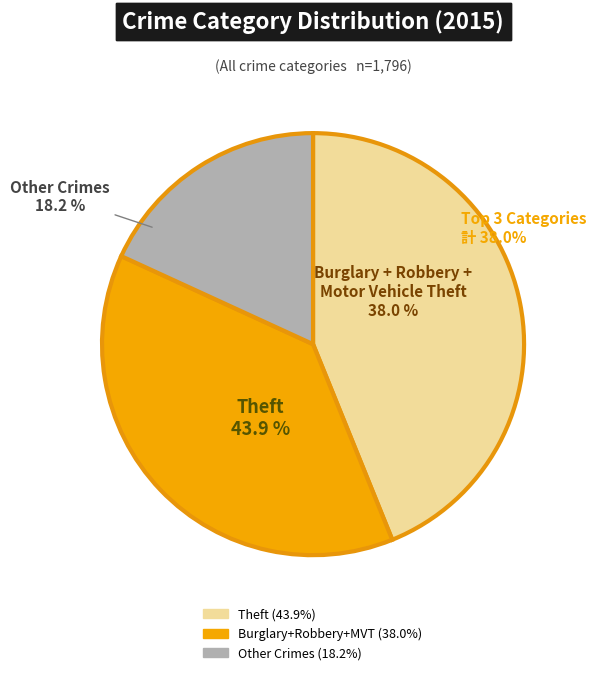

Count the number of slices in the pie.

9